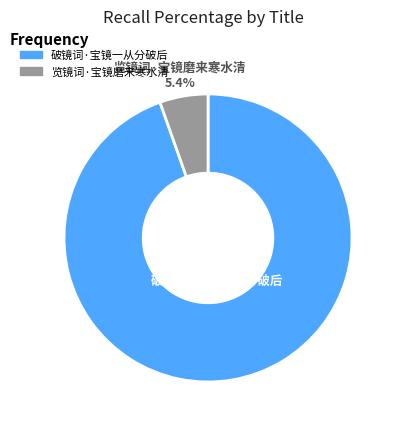

Is there any slice that represents more than half of the pie?

Yes